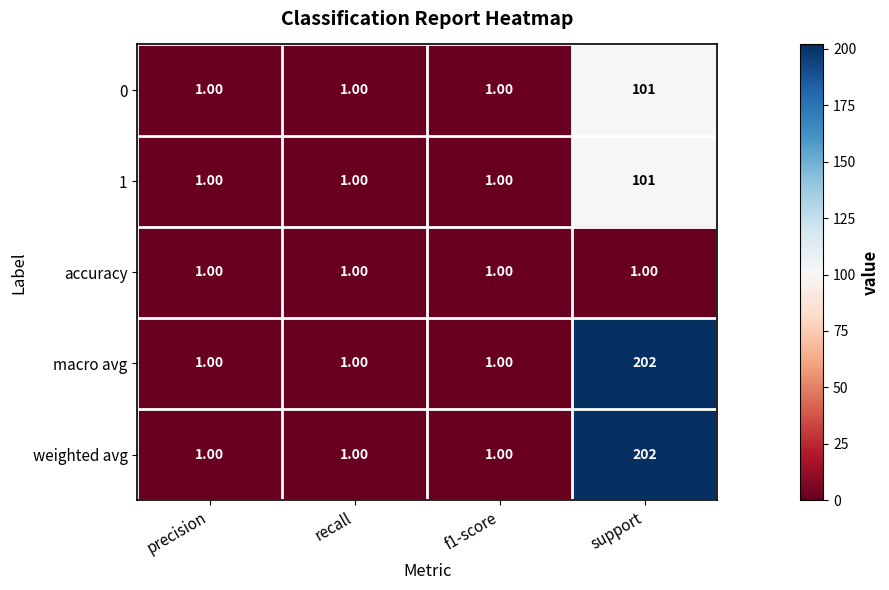

What is the difference between the maximum and minimum values in the macro avg series?

201